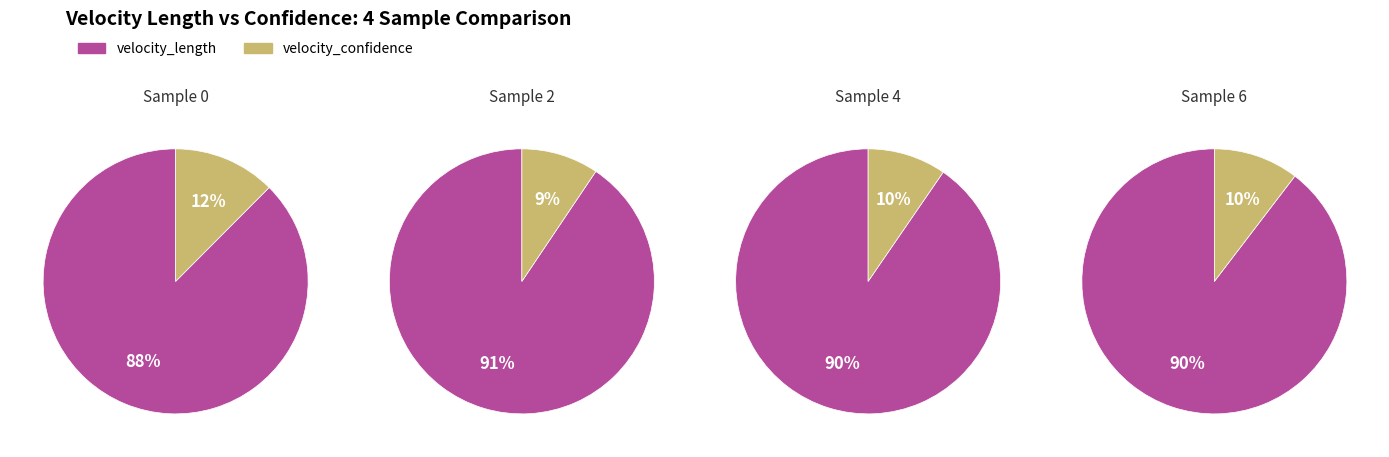

Between 3 and 8, which series saw the biggest shift?

velocity_length